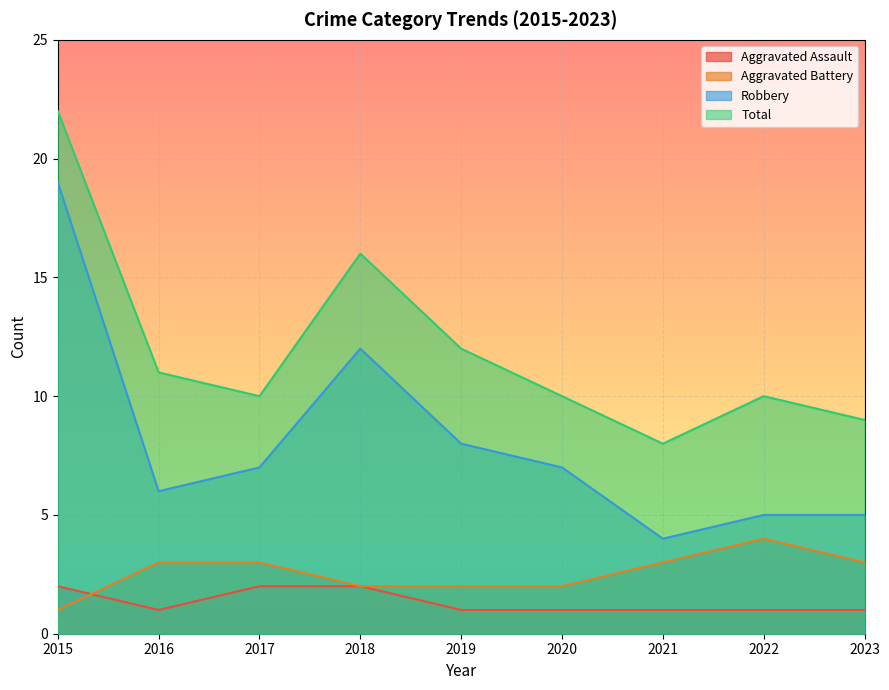

True or false: Aggravated Battery and Robbery cross at least once.

False